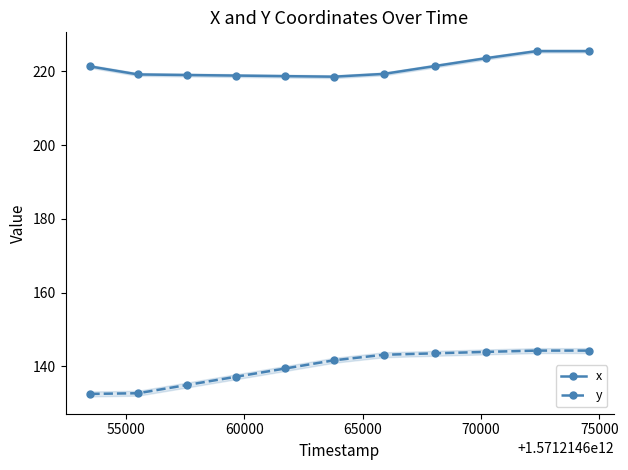

True or false: x and y intersect in this chart.

False